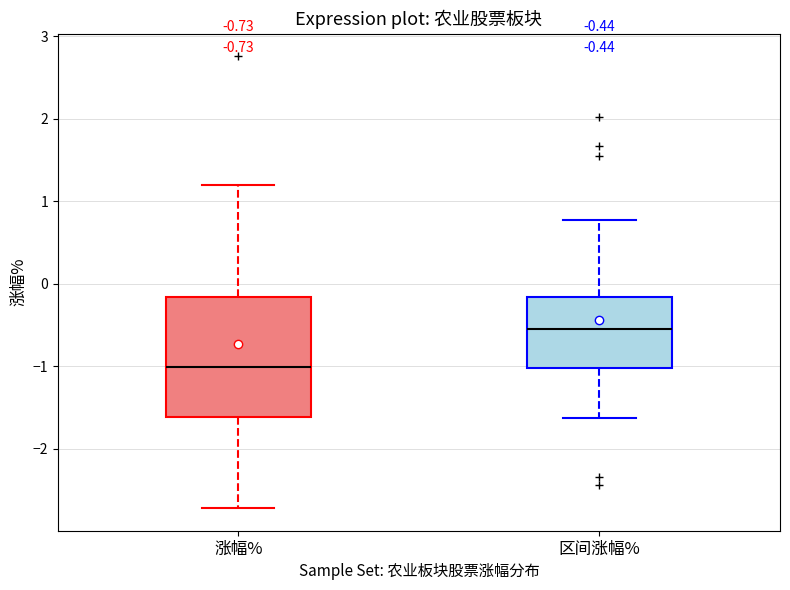

Comparing the boxes themselves (not the whiskers), which one is the tallest?

涨幅%